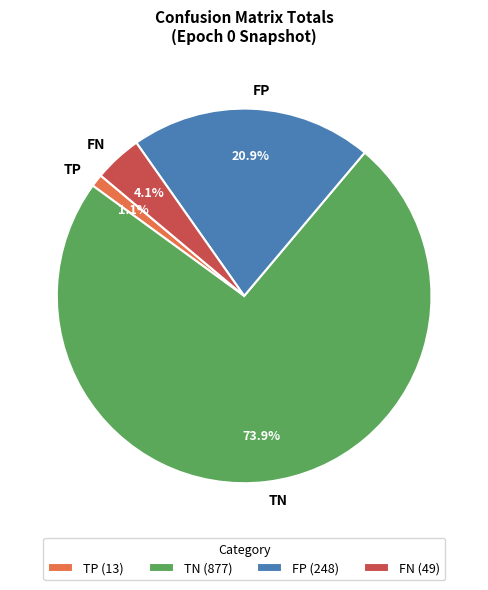

Is there any slice that represents more than half of the pie?

Yes